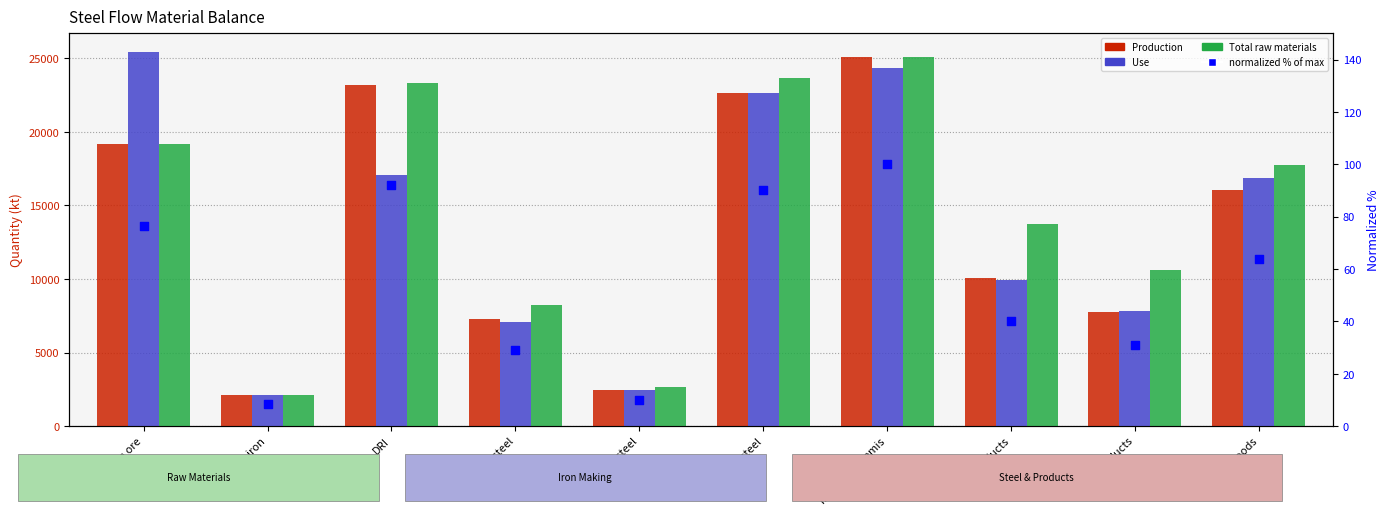

Which series contains the highest Y value?

Use